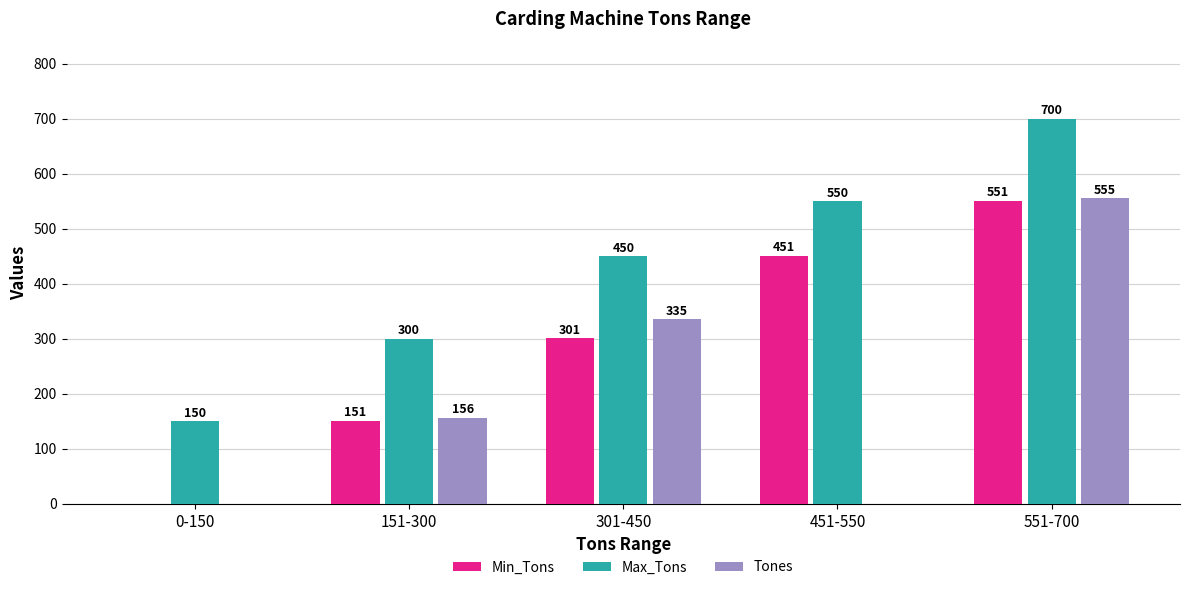

Is the value of Min_Tons at 301-450 greater than the value of Tones at 0-150?

Yes